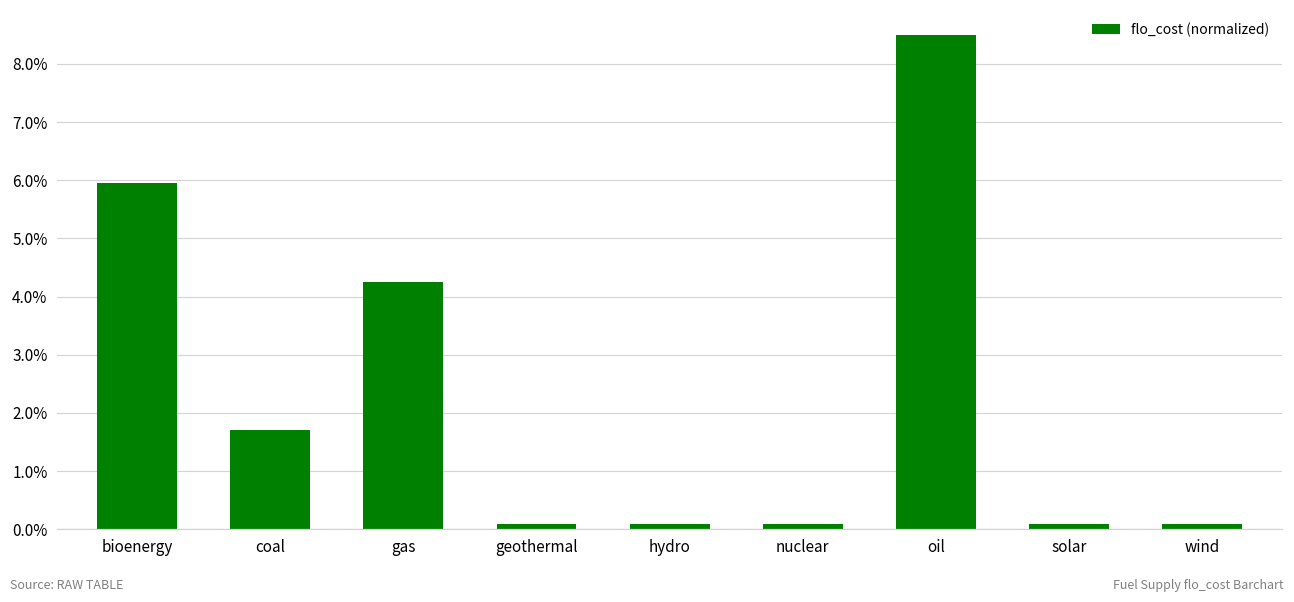

What is the maximum value shown in the chart?

8.5